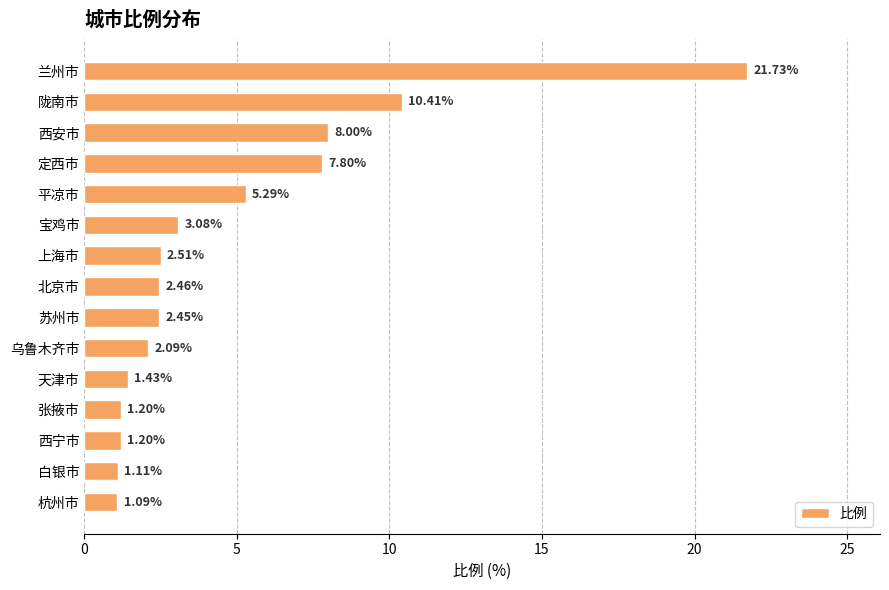

What is the difference between the maximum and minimum values?

20.6